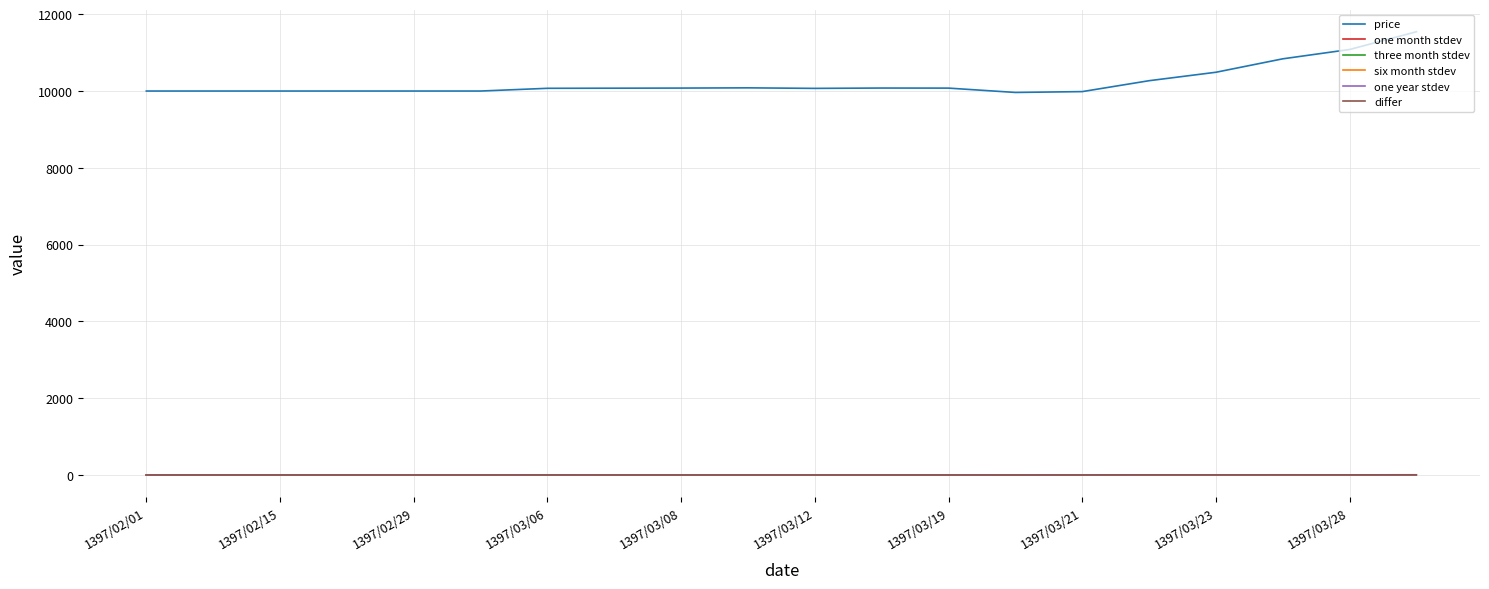

True or false: price and differ cross at least once.

False